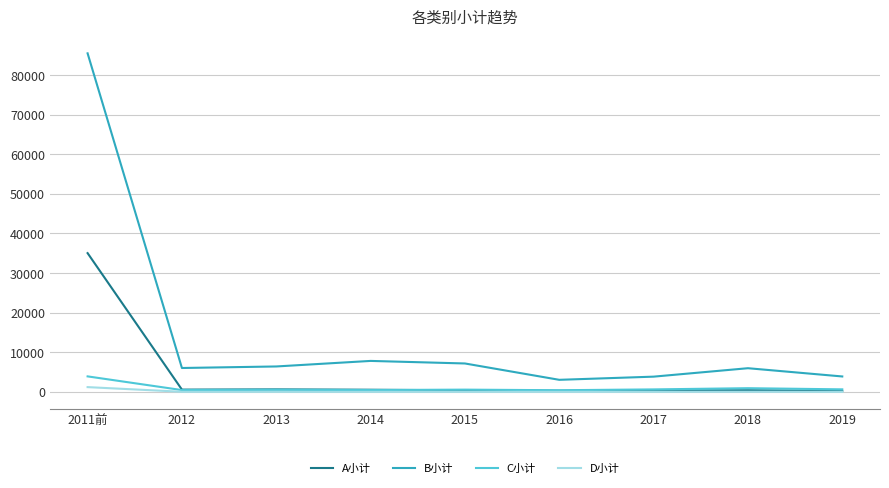

What is the difference between the maximum and minimum values in the B小计 series?

82461